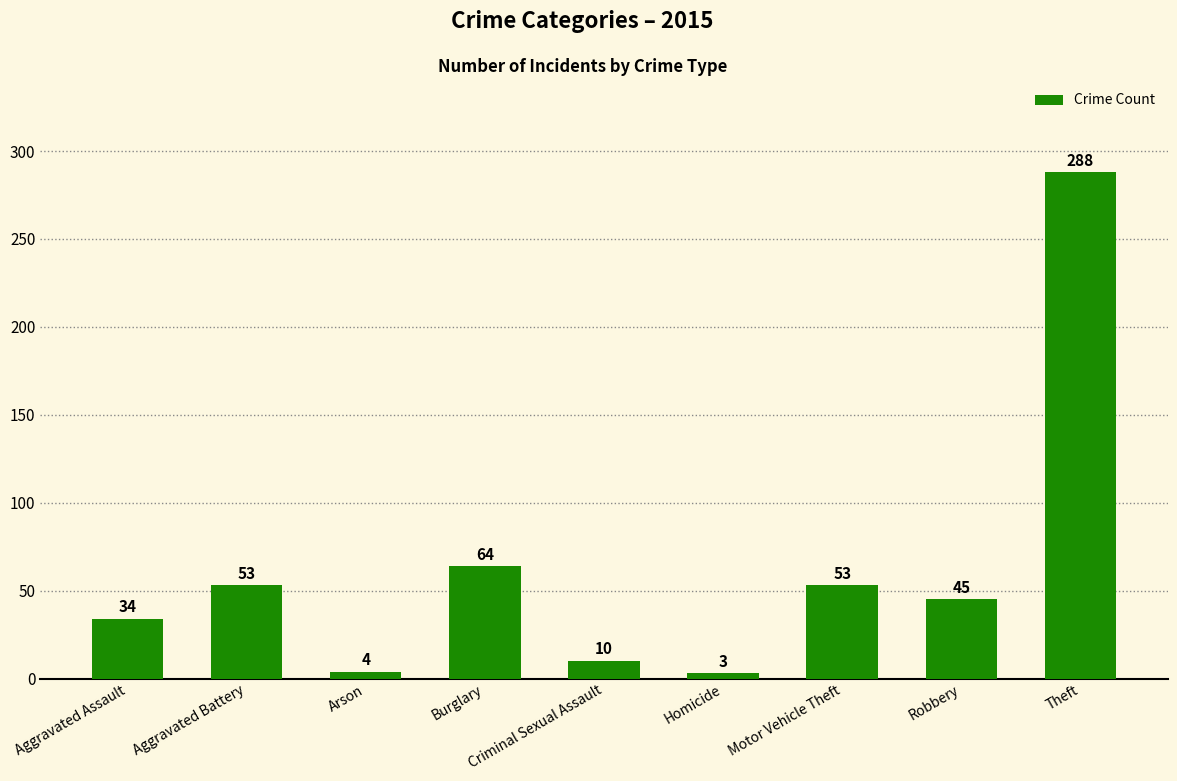

Which category has the lowest value across all series?

Homicide